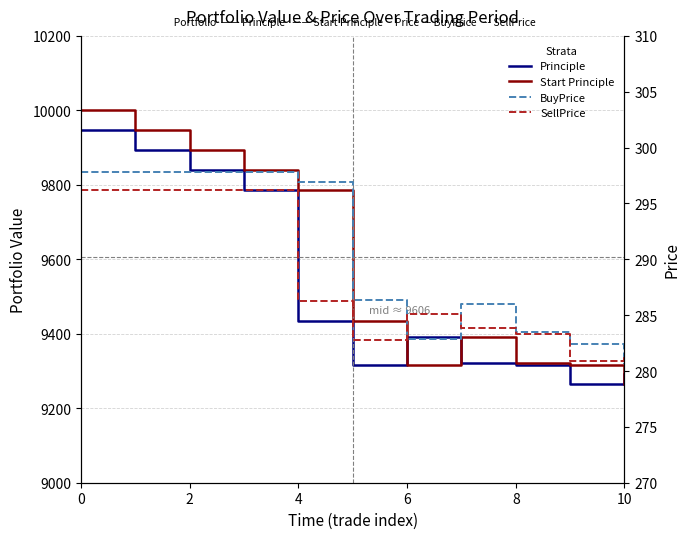

True or false: BuyPrice and Principle cross at least once.

False